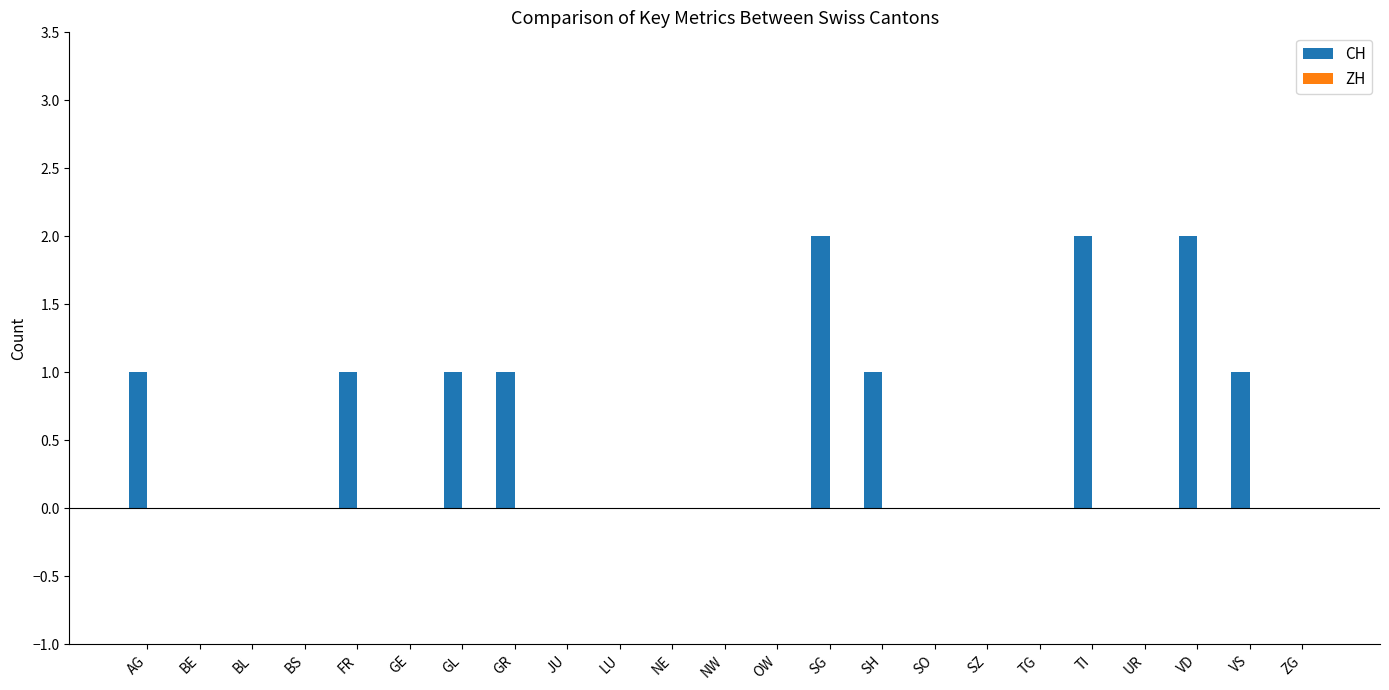

True or false: the data shows -1 at SZ.

False